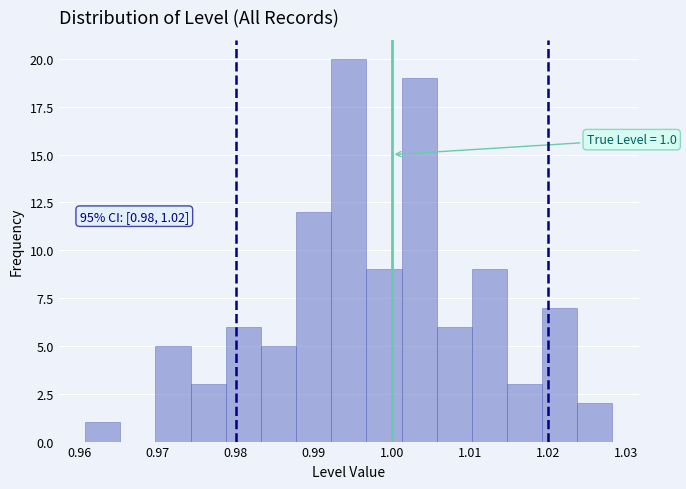

Which range on the x-axis has the tallest bar?

0.992 to 0.997